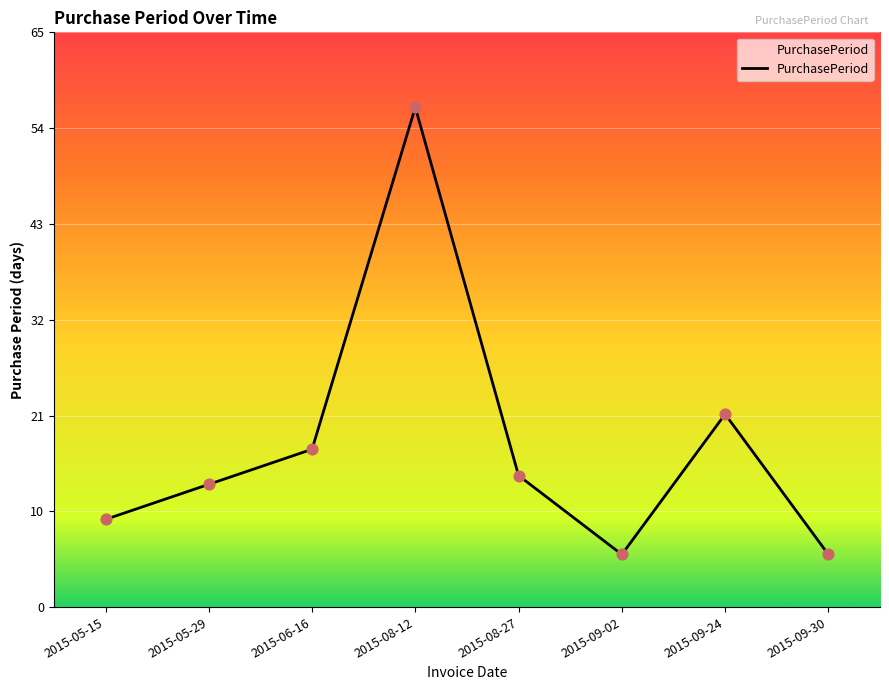

Between 2015-08-12 and 2015-08-27, which is larger?

2015-08-12